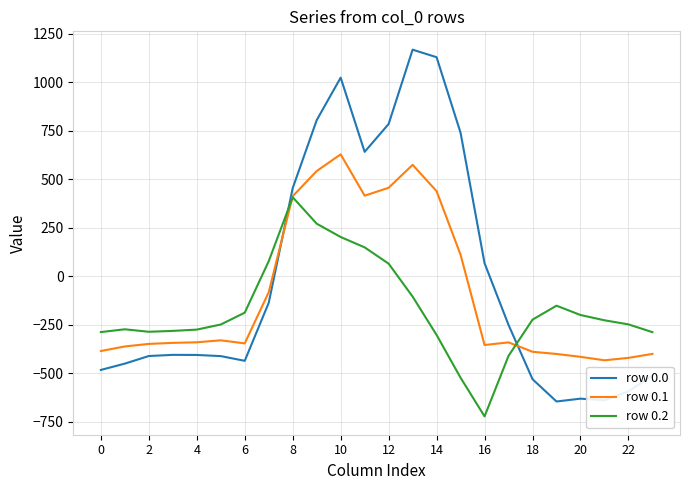

What is the highest value of the row 0.2 series?

407.2